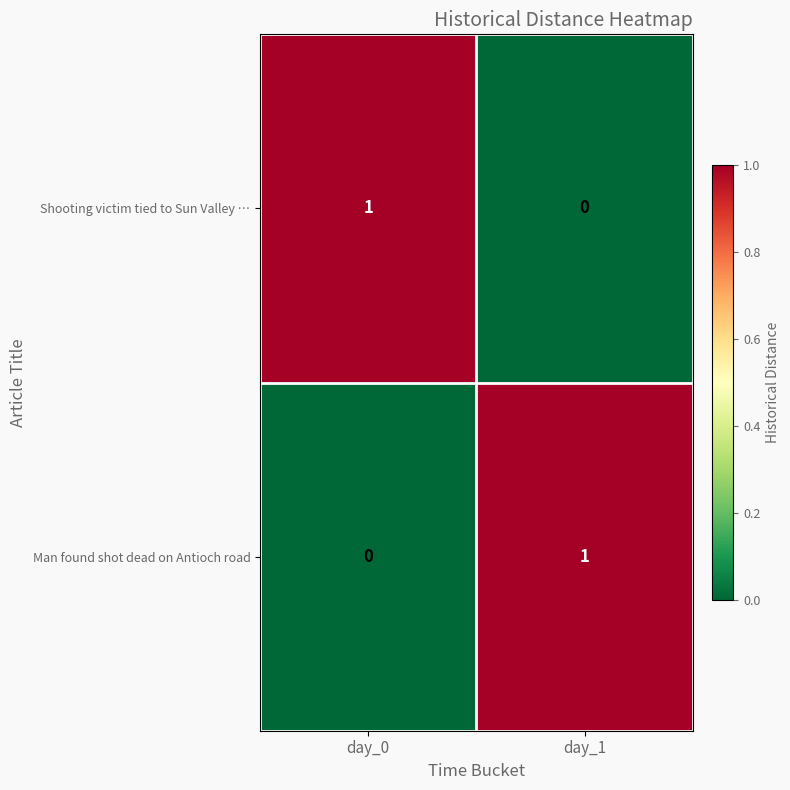

At how many categories does at least one series exceed 0?

2